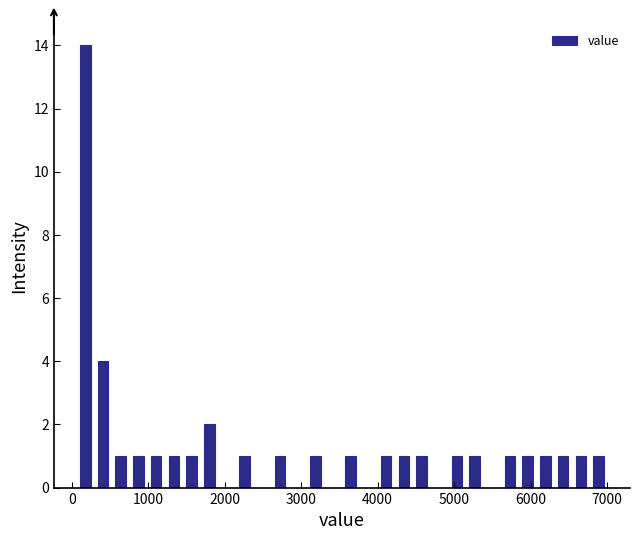

Read against the x-axis, roughly where is the centre of the tallest bar?

200